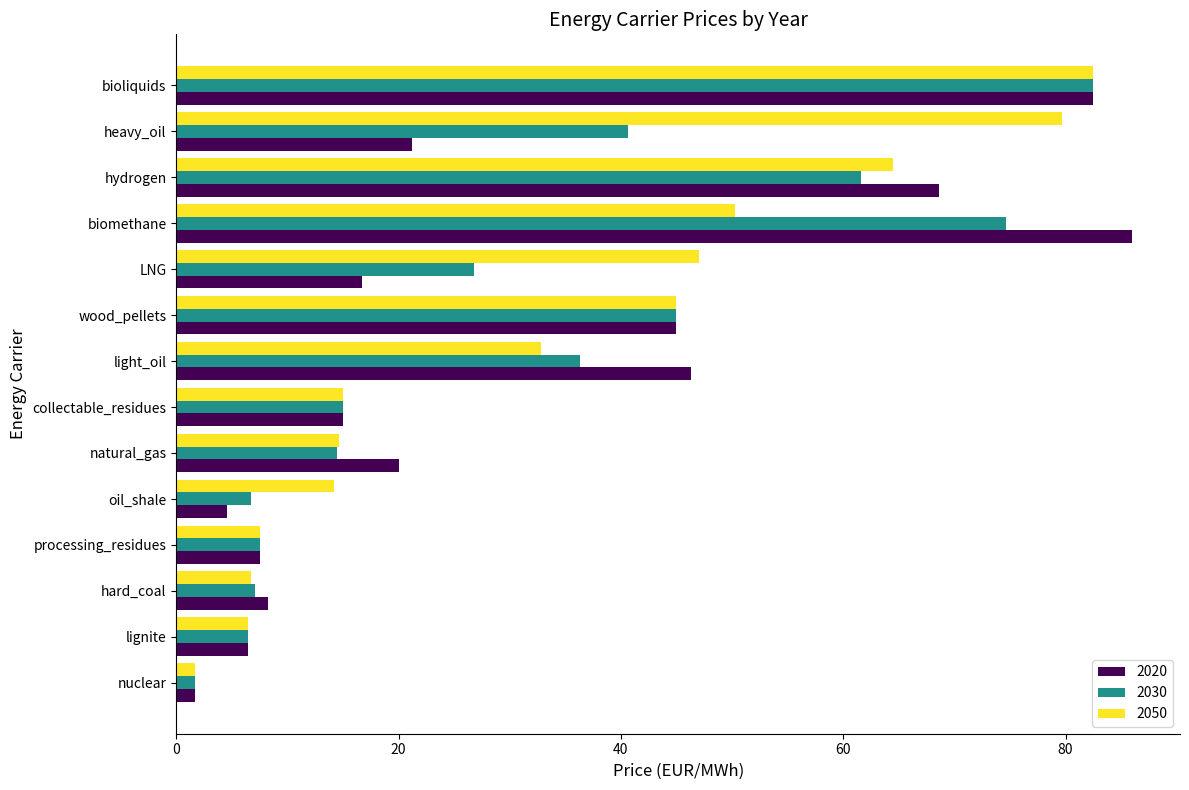

What is the approximate value of 2050 at bioliquids?

82.5